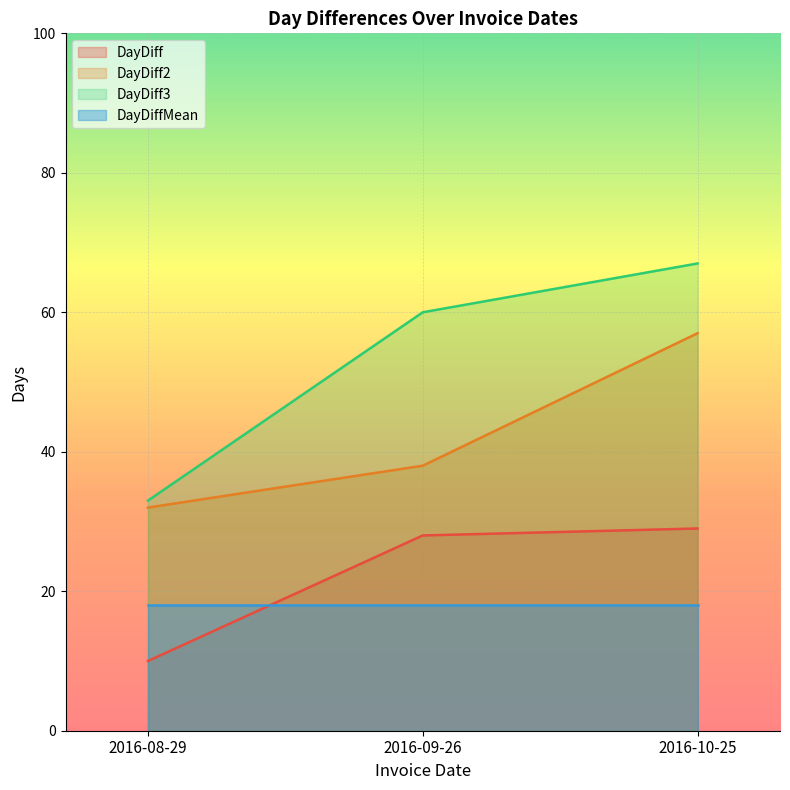

What is the label of the 2nd point from the left?

2016-09-26